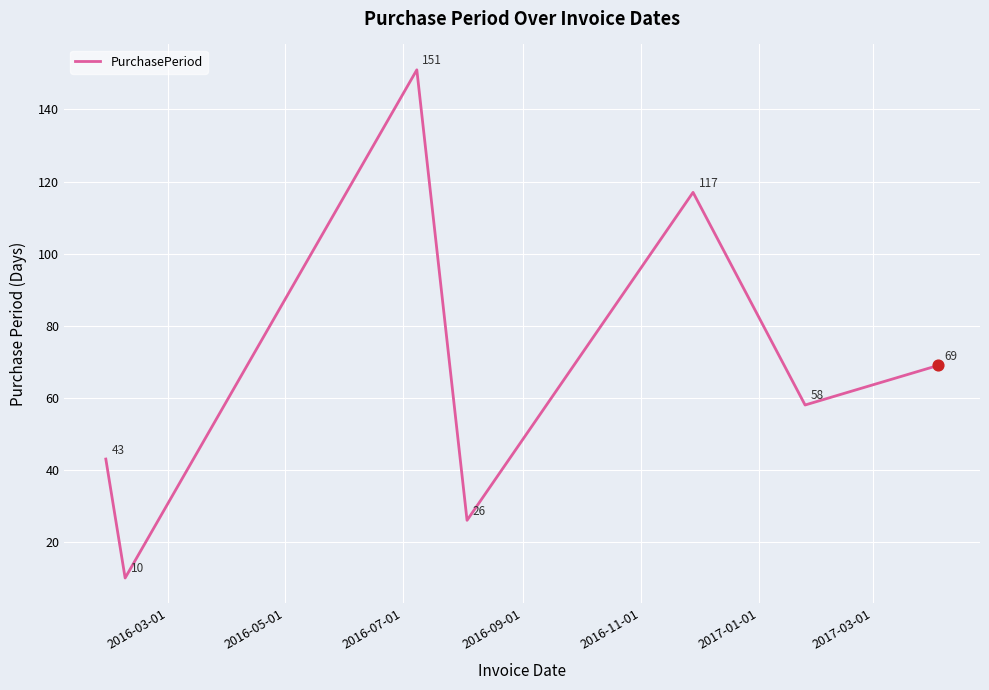

True or false: the data has more than 0 interior local peaks.

True